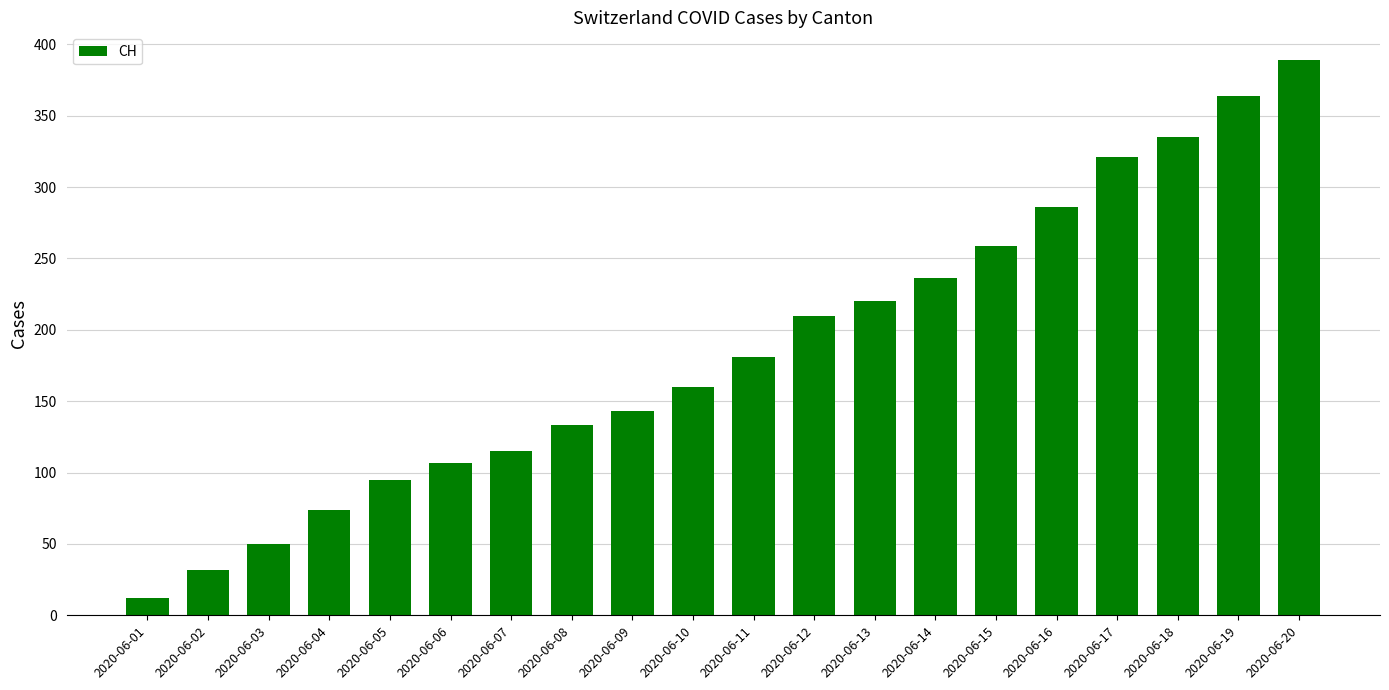

What is the value of the 14th bar from the left?

236